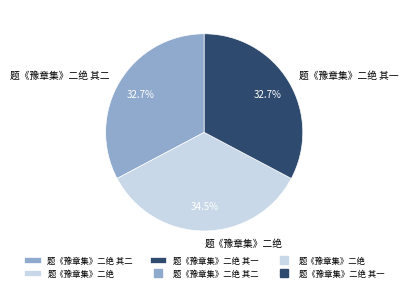

Do 题《豫章集》二绝 其二 and 题《豫章集》二绝 其一 together represent more than half of the pie?

Yes